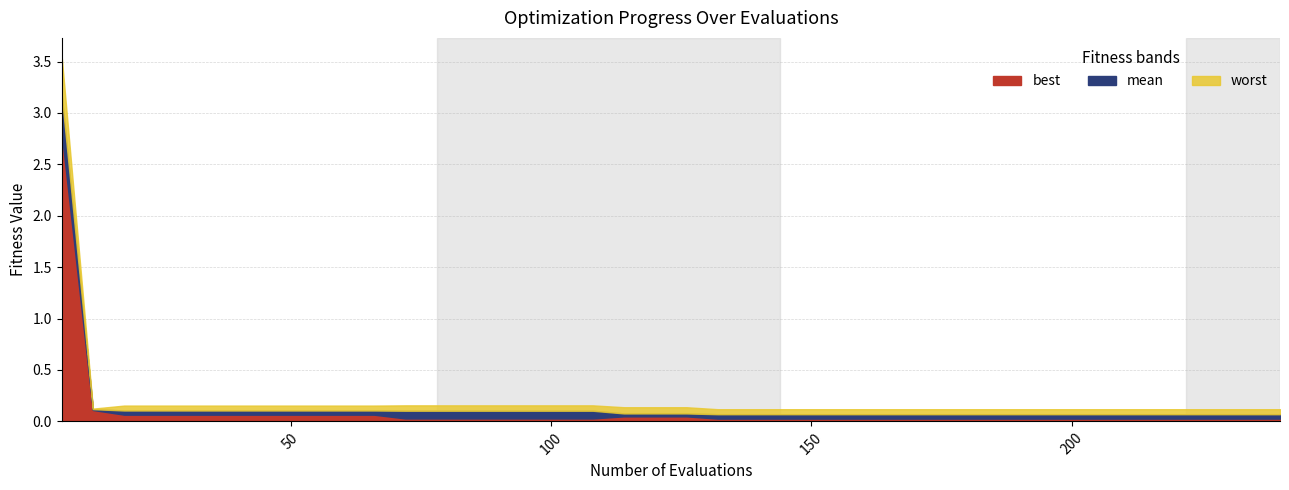

How many data points does each series have?

40